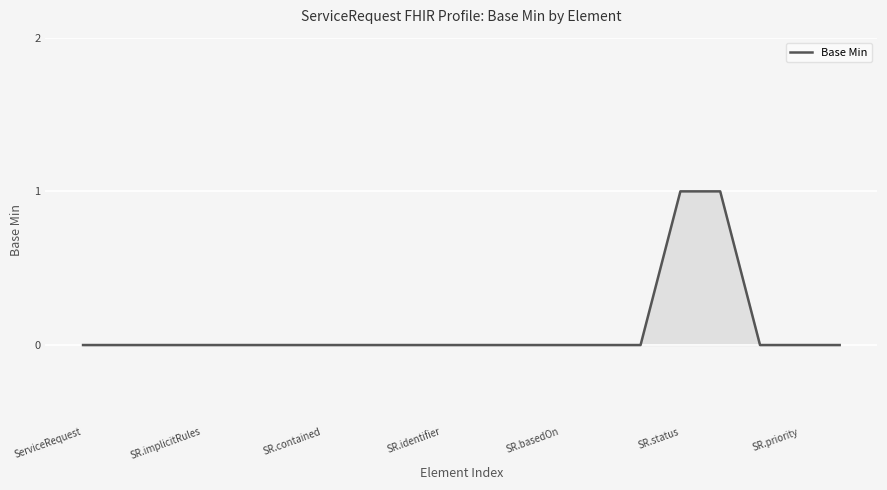

Is this an area chart (filled region under the line)?

Yes